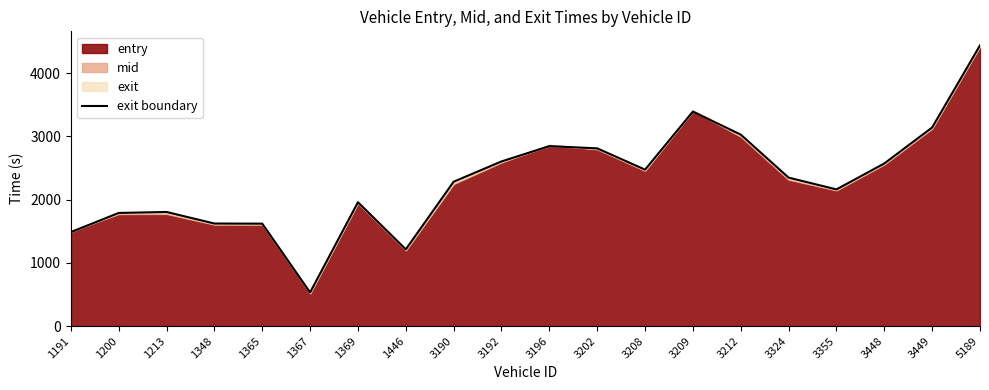

Between 3192 and 3196, which is larger?

3196